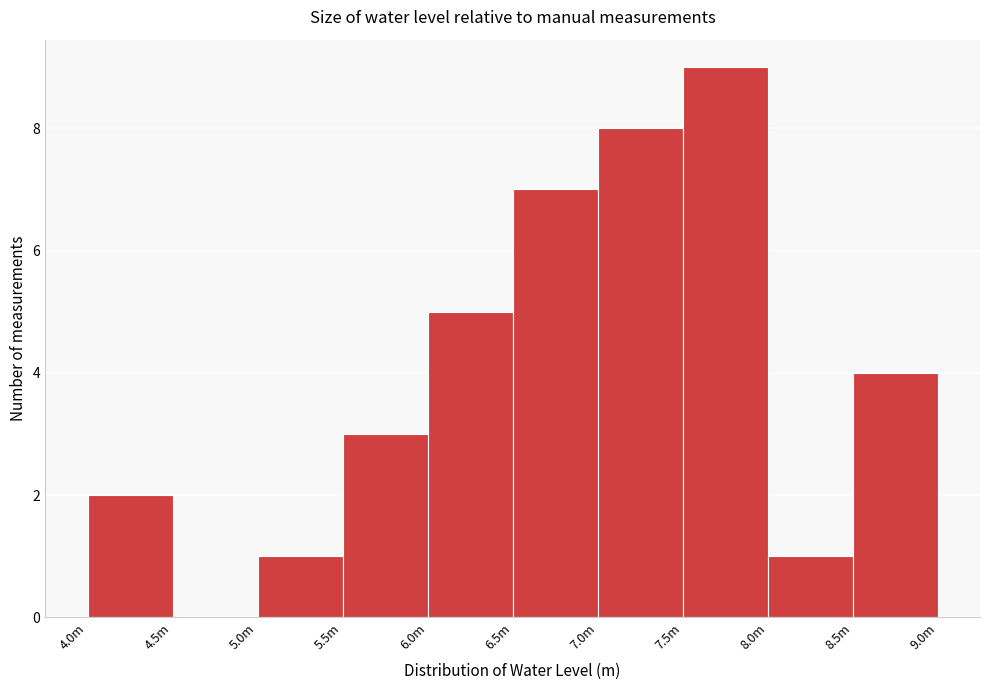

Reading left to right, list all the values displayed in this chart.

4.0m=2	4.5m=0	5.0m=1	5.5m=3	6.0m=5	6.5m=7	7.0m=8	7.5m=9	8.0m=1	8.5m=4